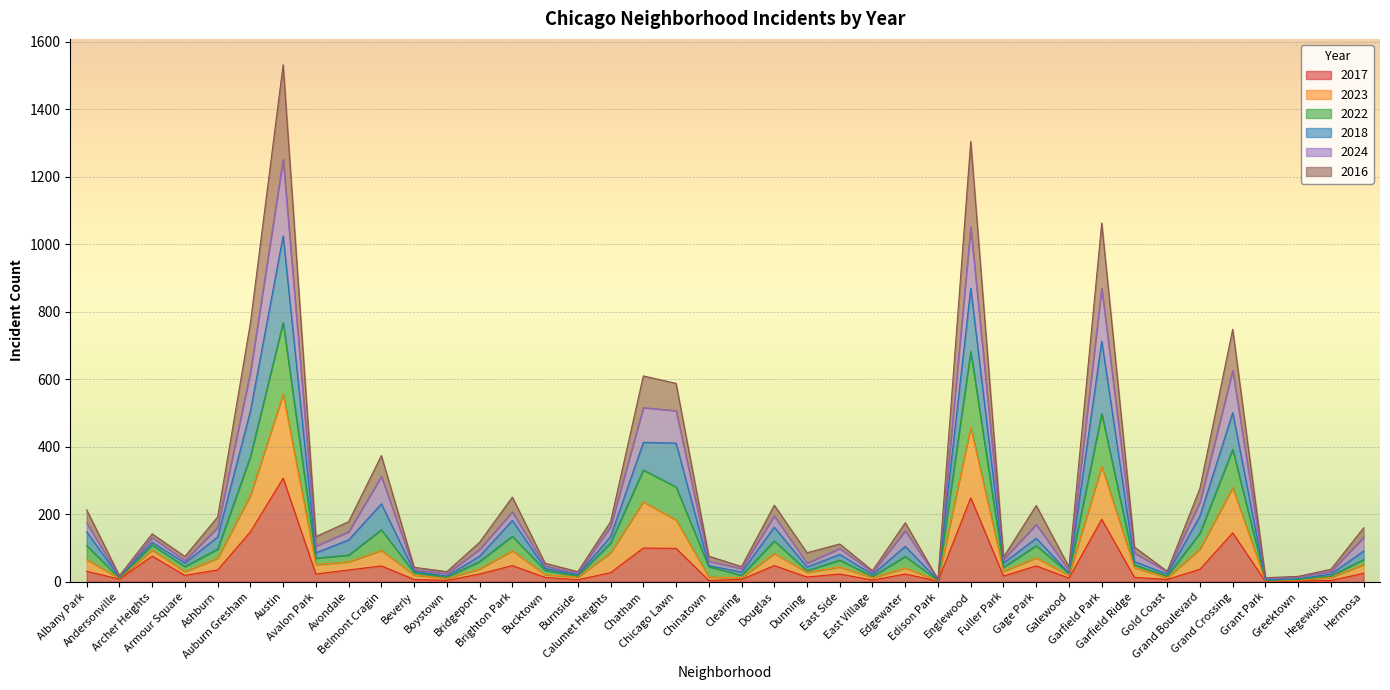

Where is the first local maximum for 2024?

Archer Heights